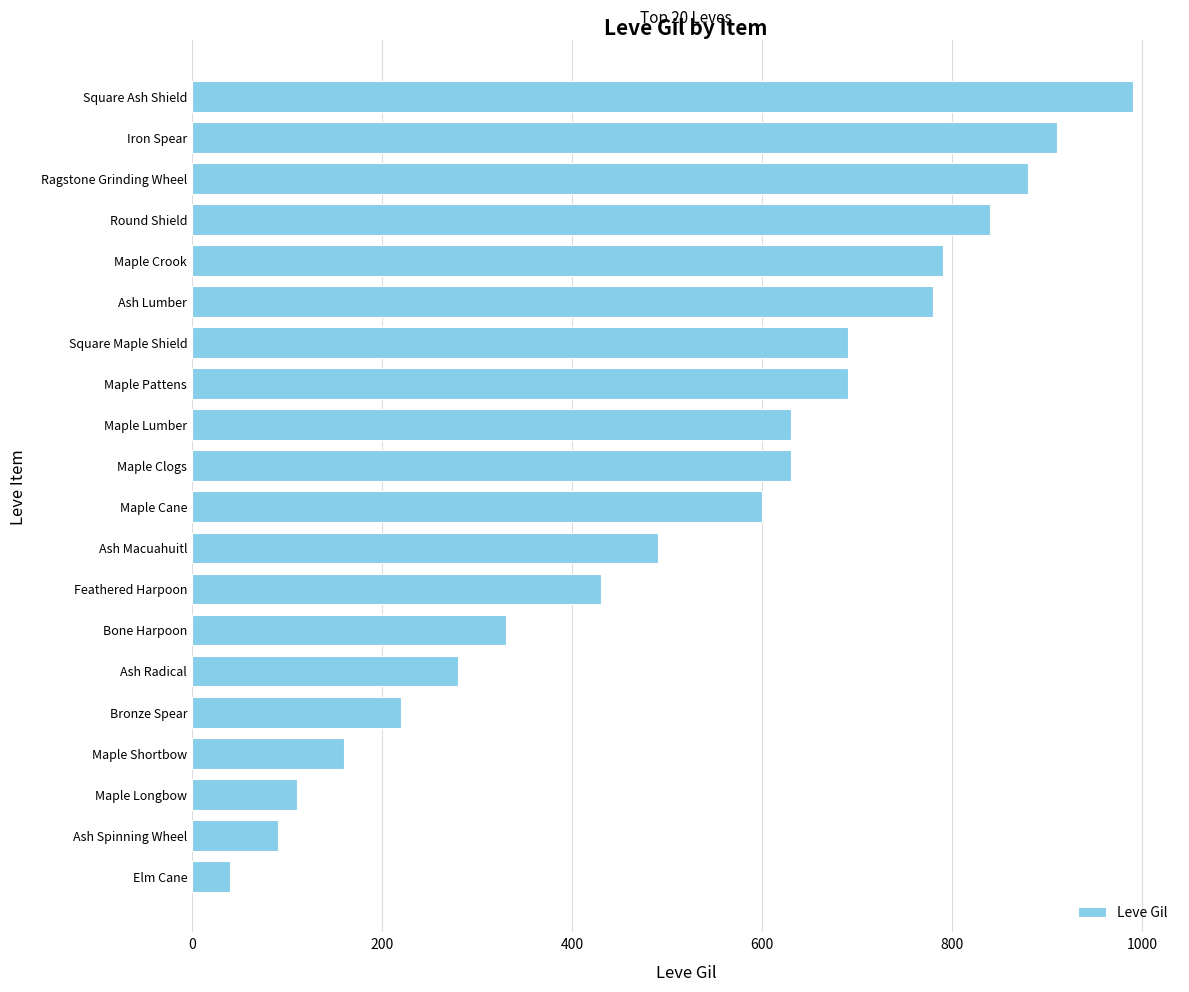

What is the maximum value shown in the chart?

990